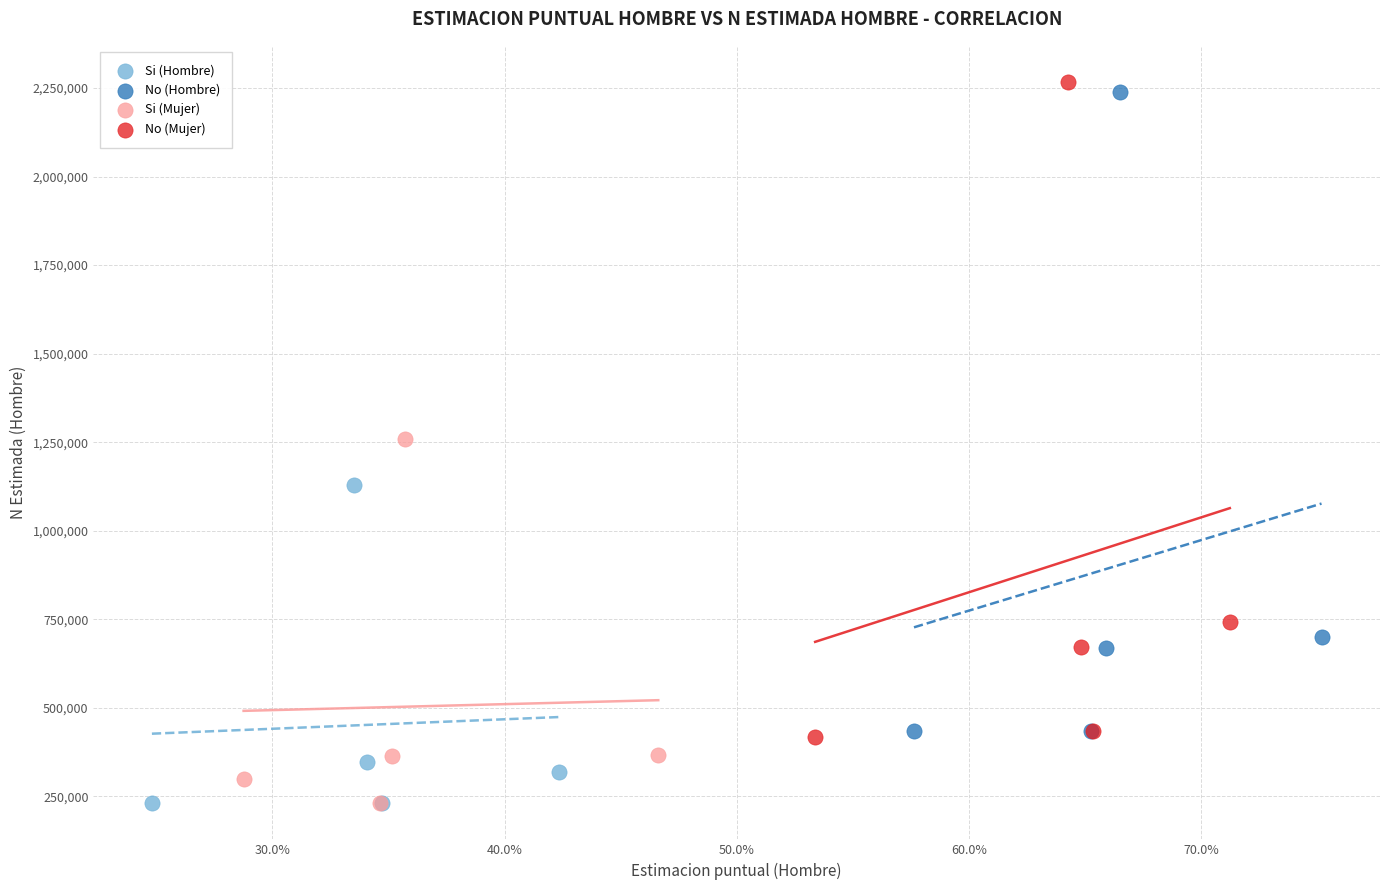

Which series has the widest spread of Y values?

No (Mujer)